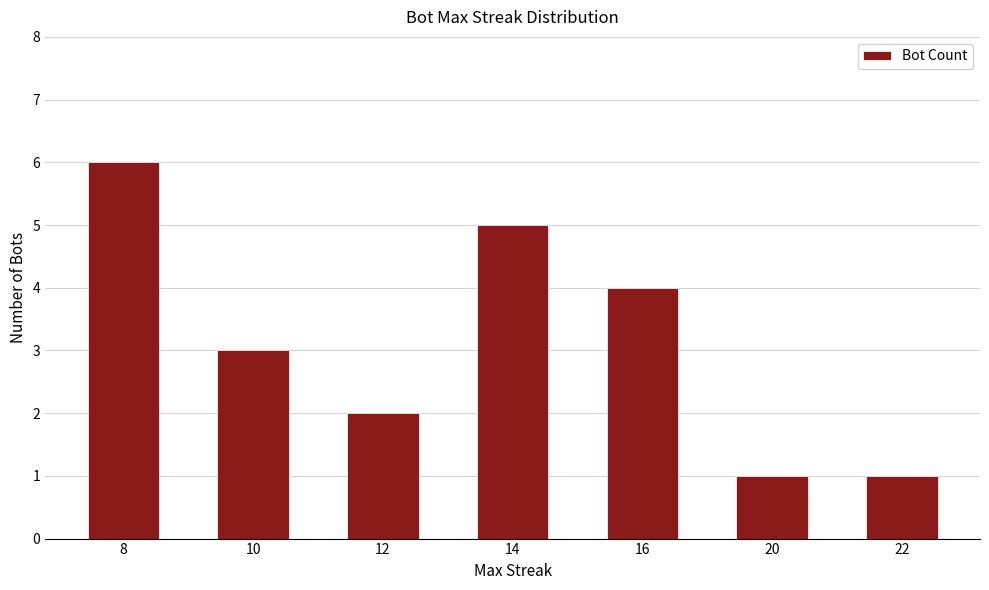

How many data points are less than 3?

3